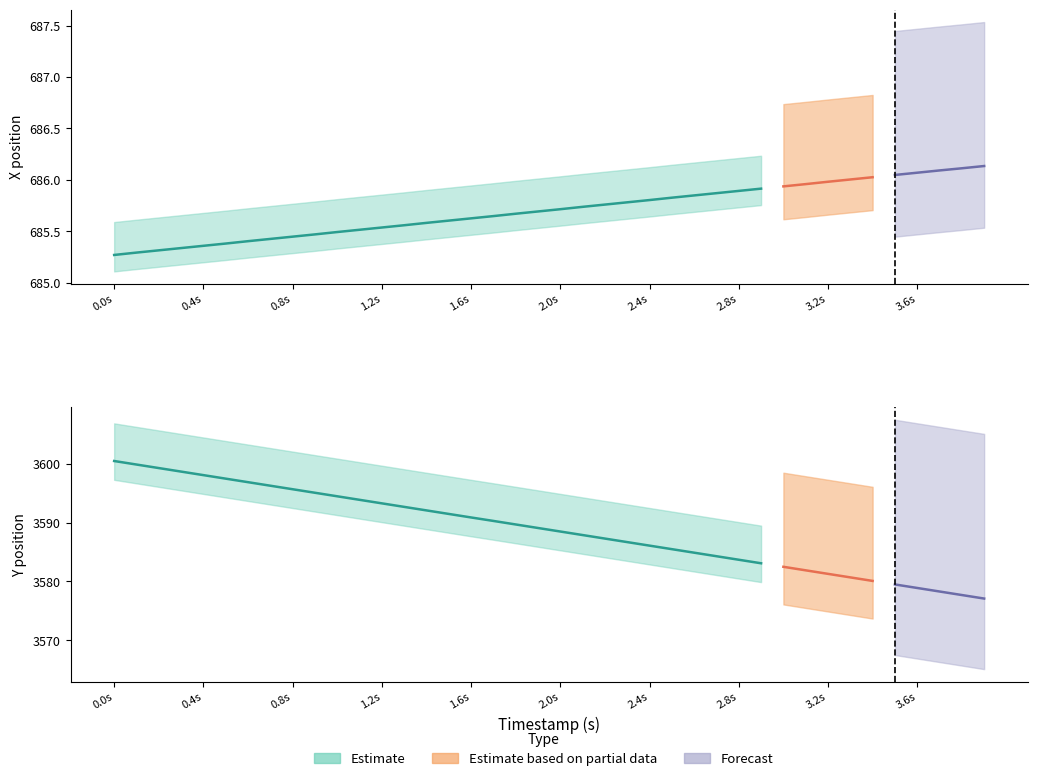

What is the difference between the maximum and minimum values in the X series?

0.9